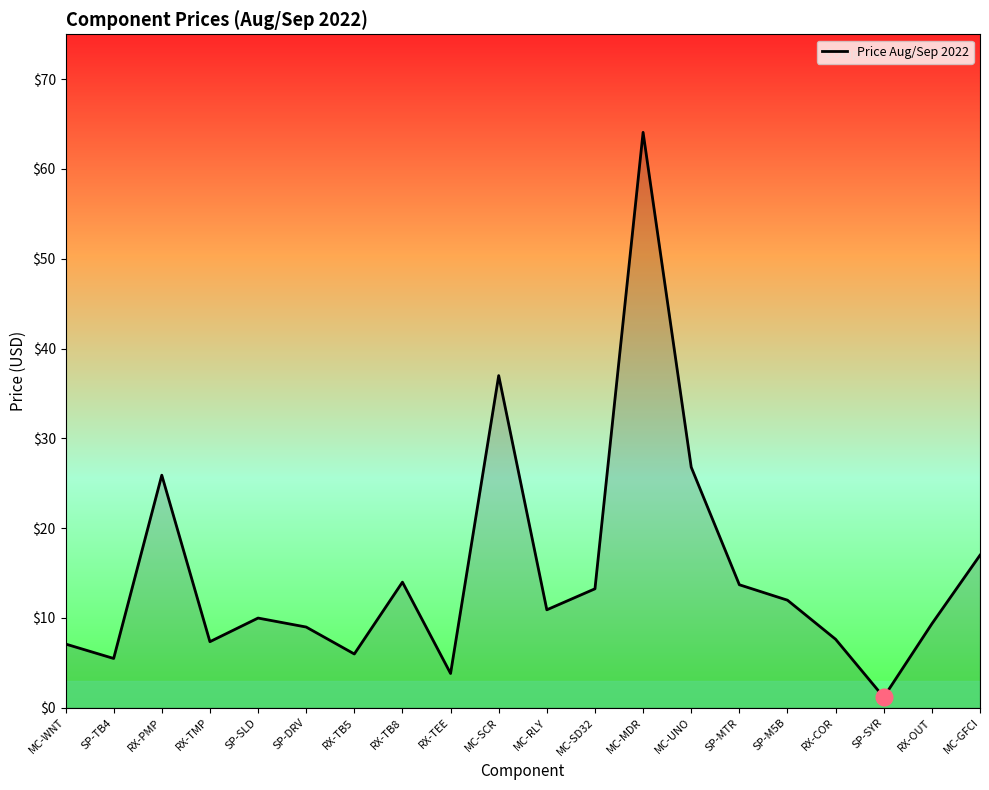

What position from the right is SP-SLD?

16